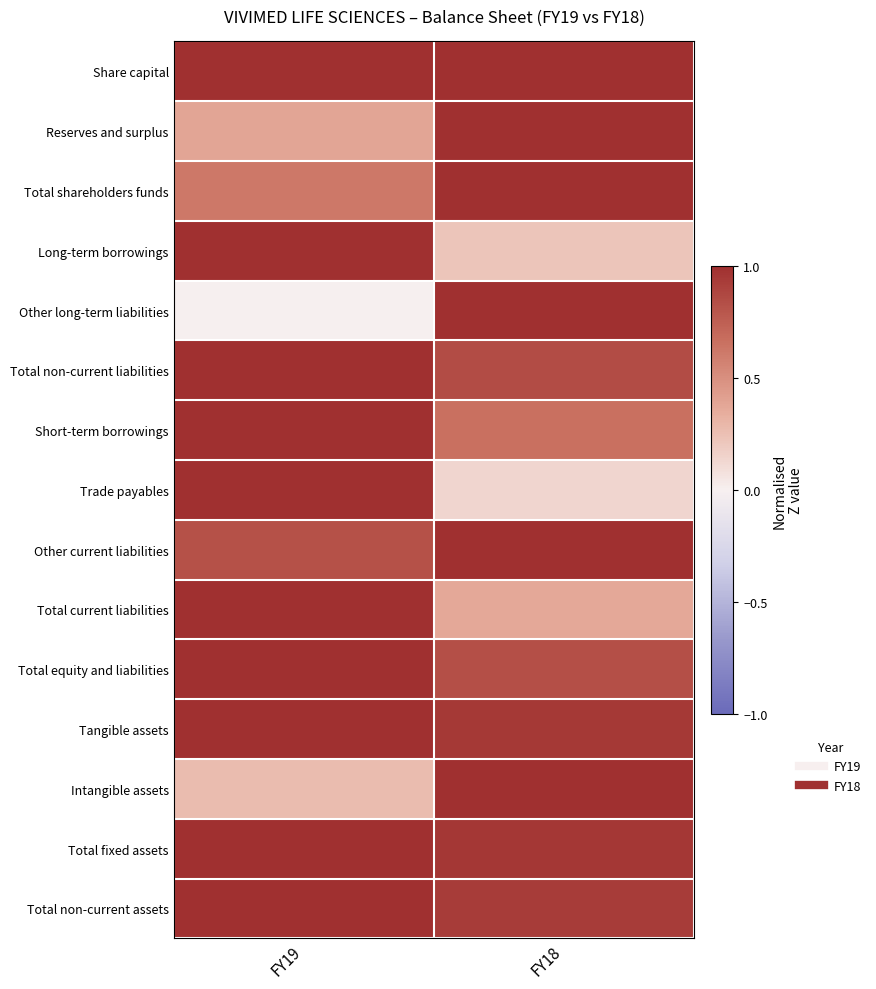

Reading left to right, what are all the values shown in this chart?

Share capital: FY19=1.0	FY18=1.0
Reserves and surplus: FY19=0.4	FY18=1.0
Total shareholders funds: FY19=0.6	FY18=1.0
Long-term borrowings: FY19=1.0	FY18=0.2
Other long-term liabilities: FY19=0.0	FY18=1.0
Total non-current liabilities: FY19=1.0	FY18=0.8
Short-term borrowings: FY19=1.0	FY18=0.7
Trade payables: FY19=1.0	FY18=0.1
Other current liabilities: FY19=0.8	FY18=1.0
Total current liabilities: FY19=1.0	FY18=0.4
Total equity and liabilities: FY19=1.0	FY18=0.8
Tangible assets: FY19=1.0	FY18=0.9
Intangible assets: FY19=0.3	FY18=1.0
Total fixed assets: FY19=1.0	FY18=1.0
Total non-current assets: FY19=1.0	FY18=0.9